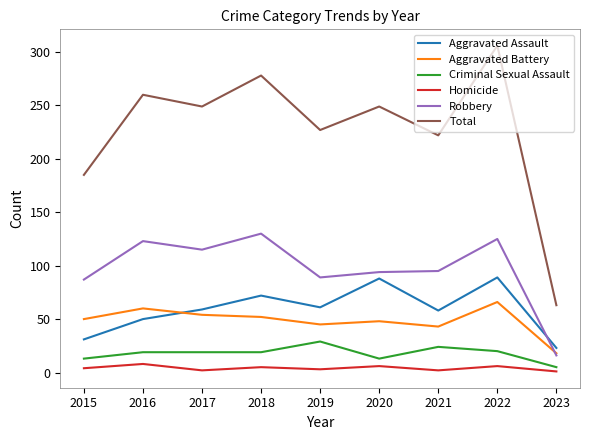

Rank the series at 2022 from highest to lowest value.

Total, Robbery, Aggravated Assault, Aggravated Battery, Criminal Sexual Assault, Homicide